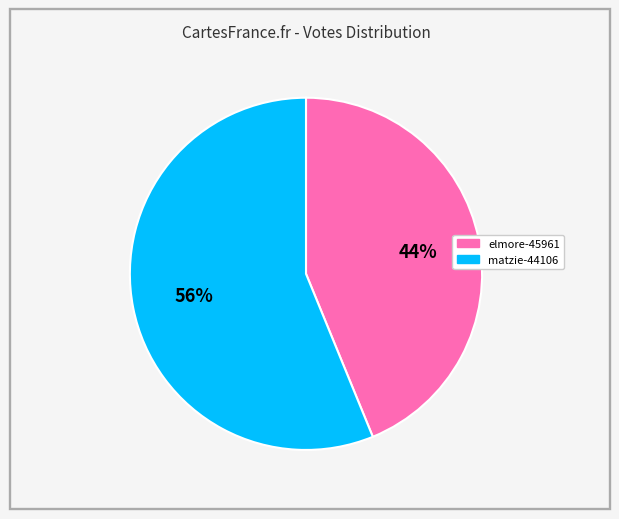

To the nearest percent, what is the combined percentage of matzie-44106 and elmore-45961?

100%